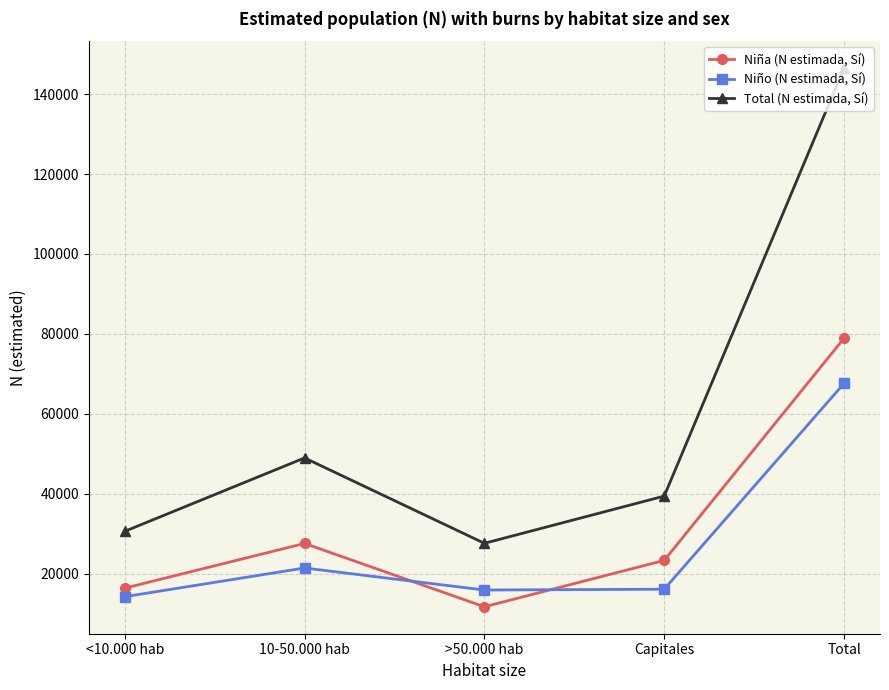

Which series changed the most between <10.000 hab and >50.000 hab?

Niña (N estimada, Sí)